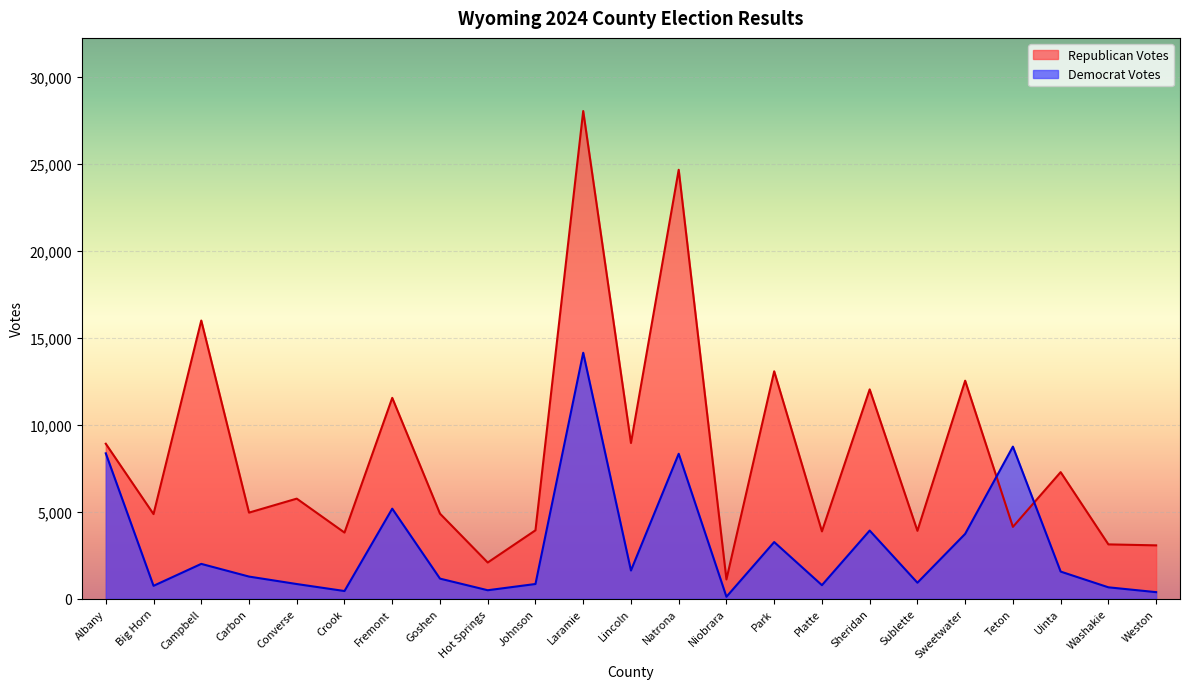

Where do Democrat Votes and Republican Votes first cross each other?

Sweetwater and Teton